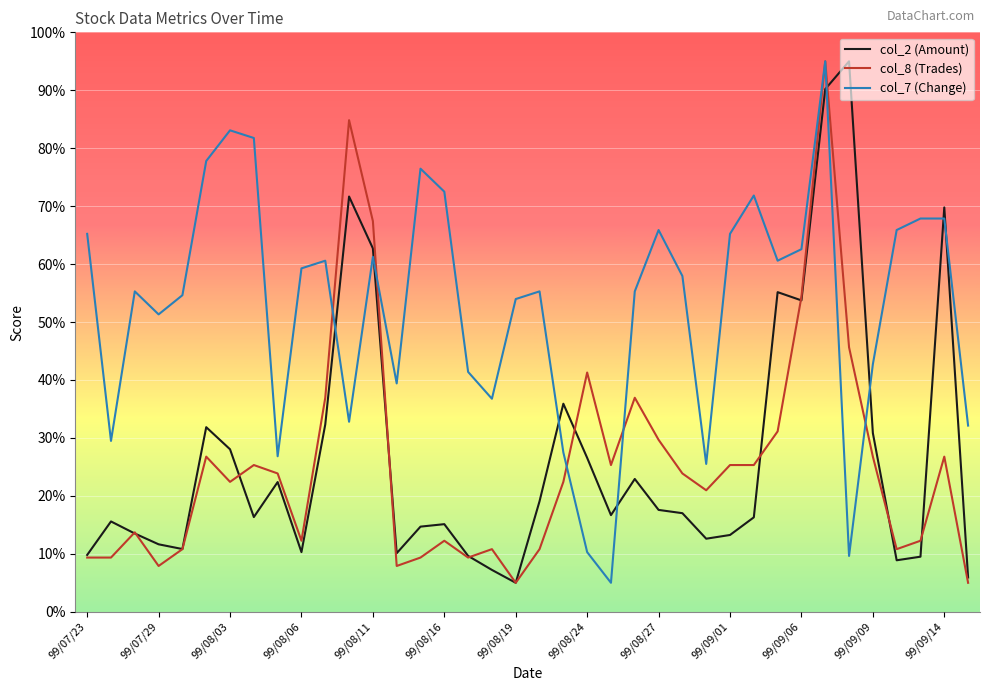

What is the average value of the col_8 (Trades) series?

25.7